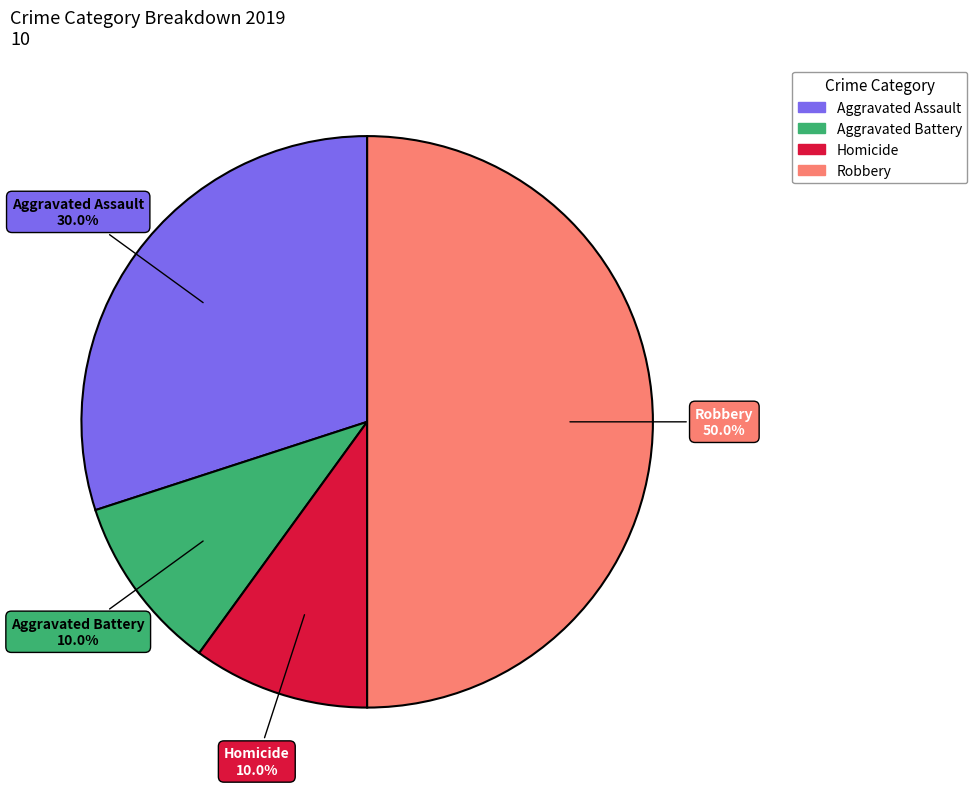

Which slice is the largest?

Robbery